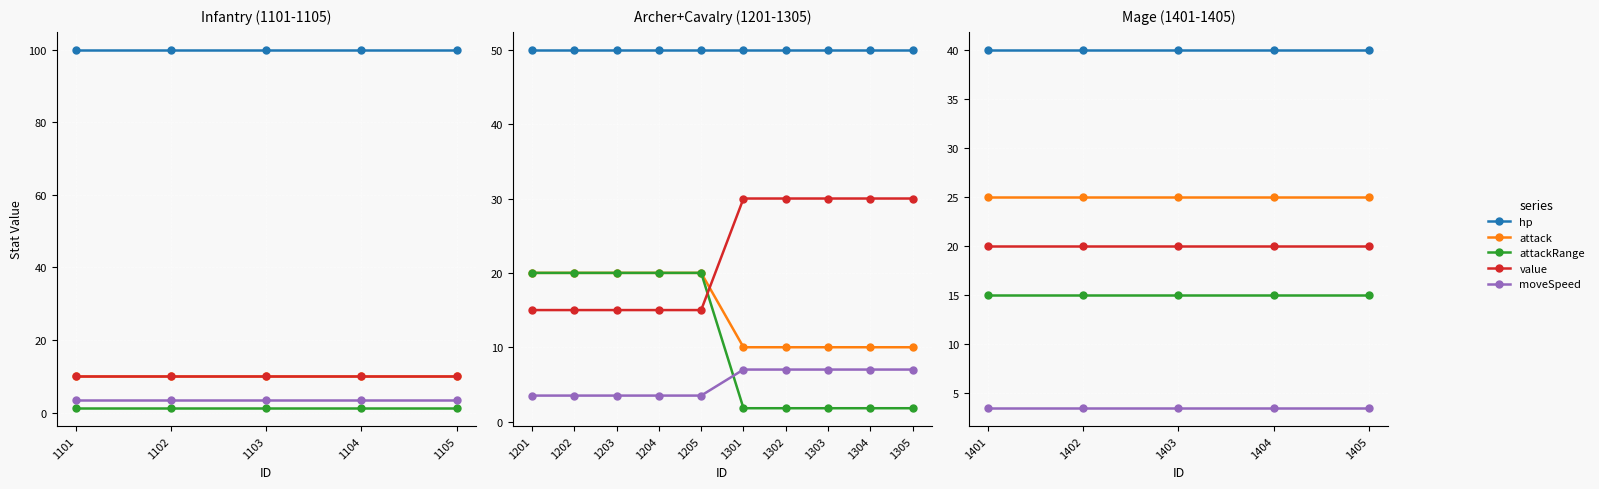

Count the number of data series in this chart.

5